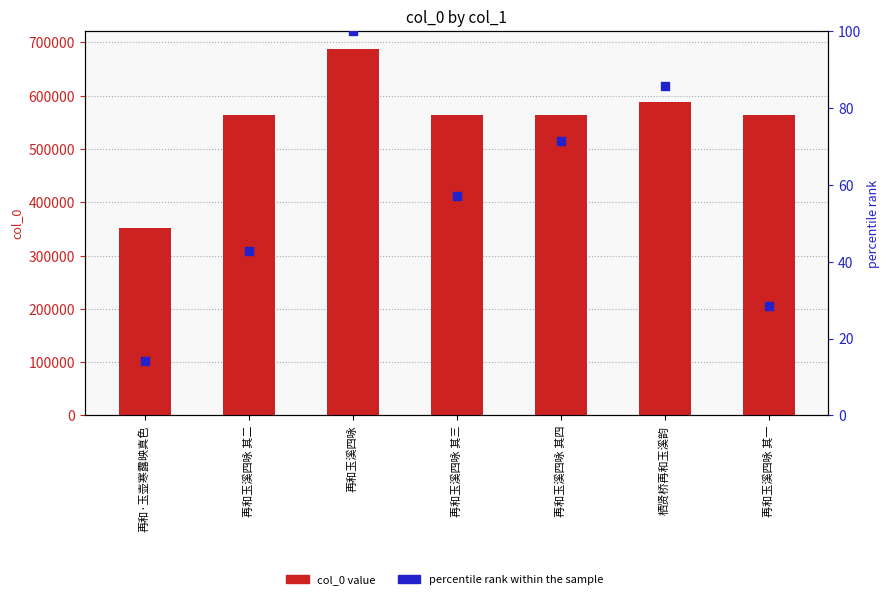

At how many categories does at least one series exceed 475431?

6